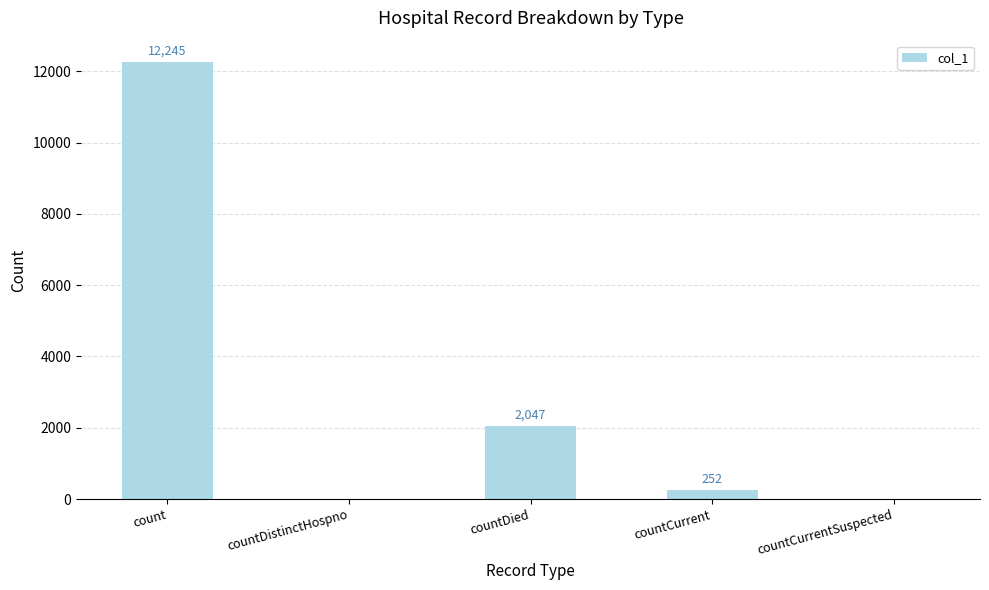

The chart shows a value of 1208 at countDied. True or false?

False